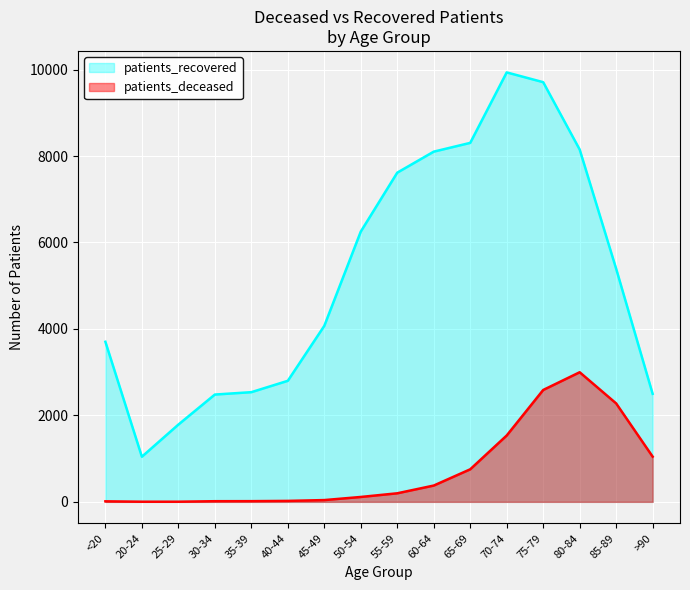

How many lines are shown in the chart?

2